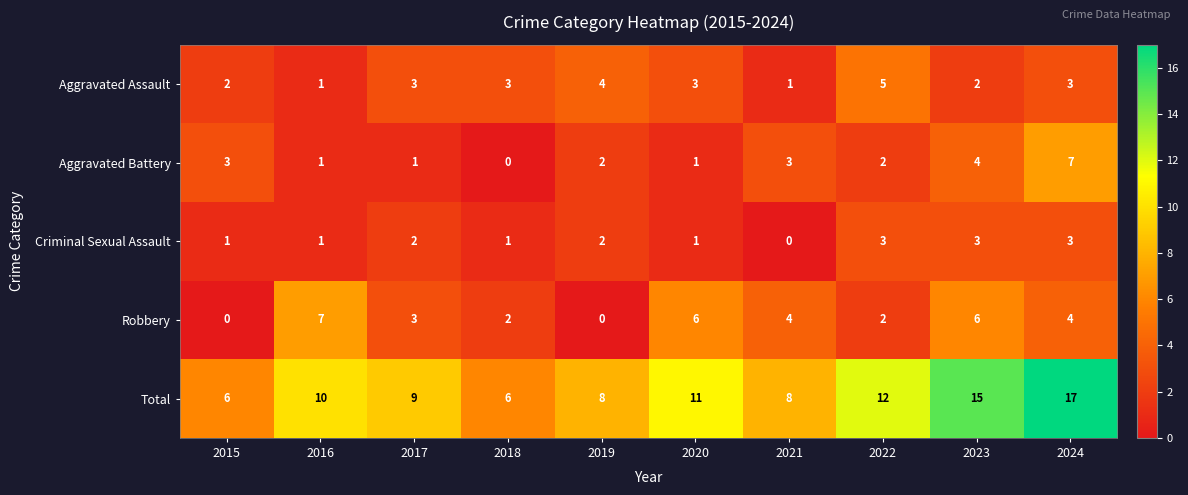

What is the sum of all Robbery values?

34